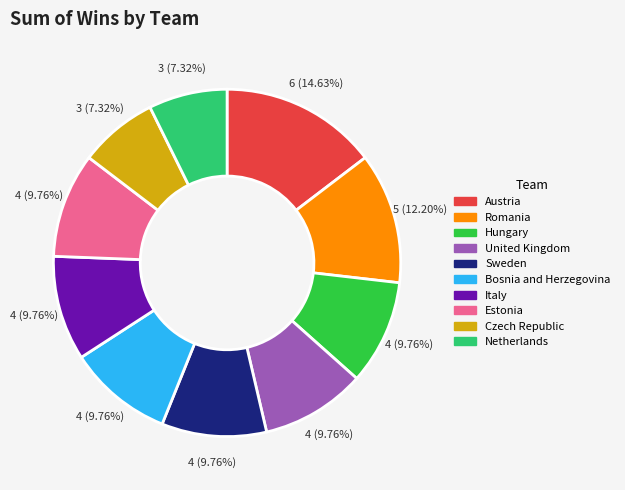

Do Czech Republic and Austria together represent more than half of the pie?

No